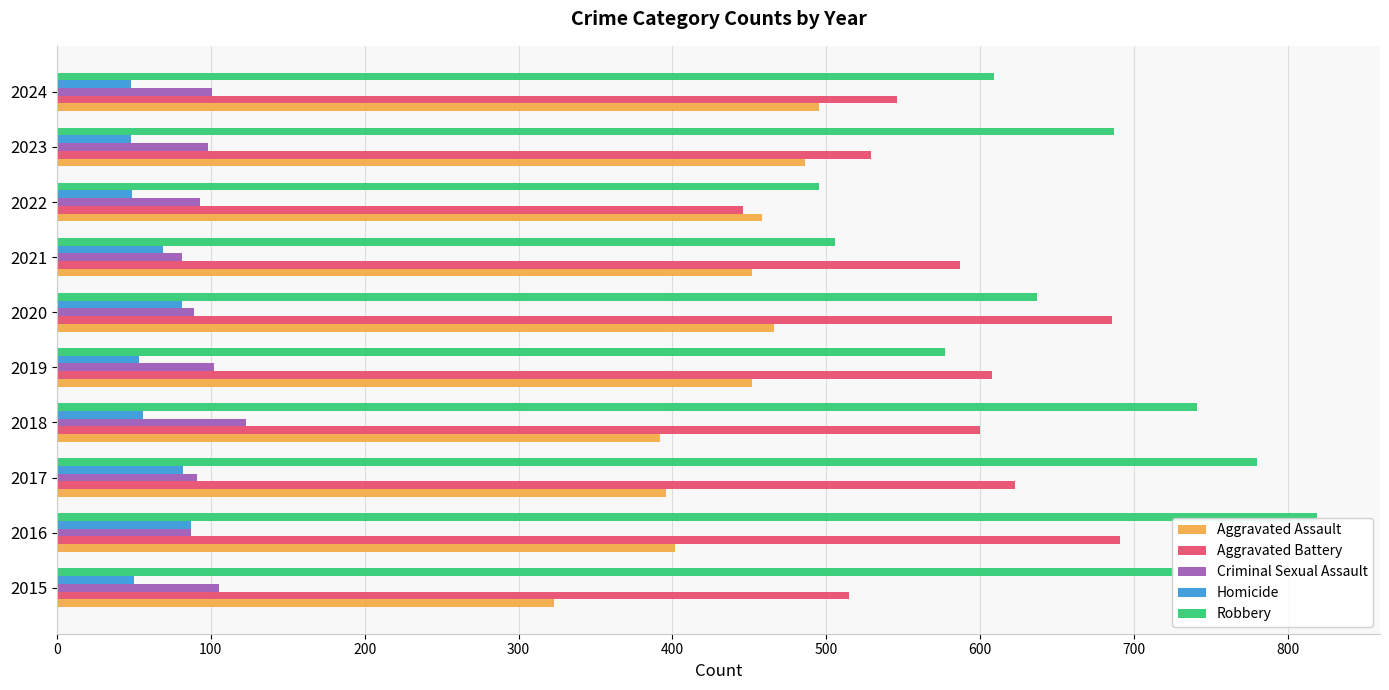

Which series has the largest total across all categories?

Robbery